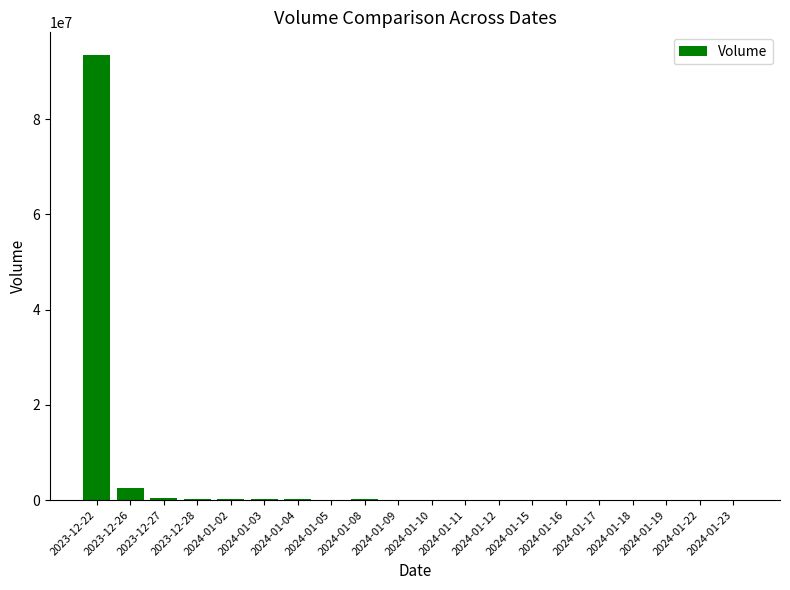

At which label does the data first exceed 112101?

2023-12-22